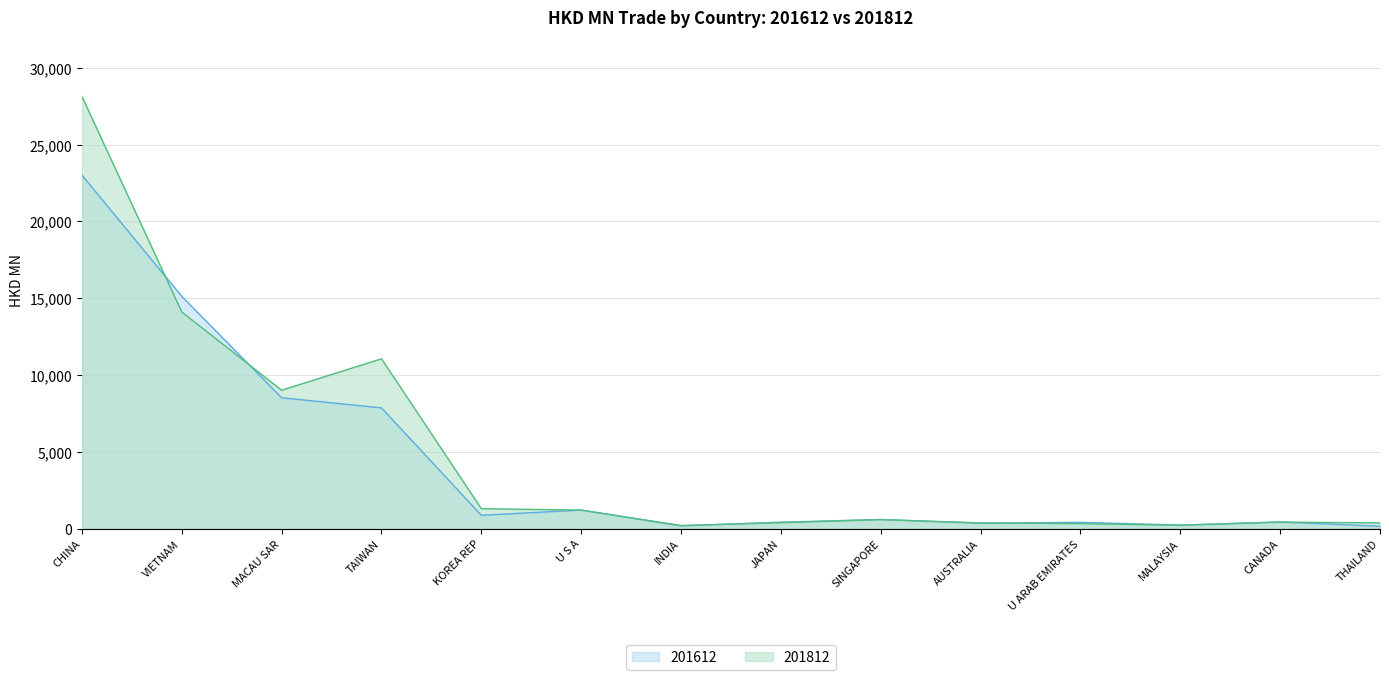

Which series changed the most between TAIWAN and KOREA REP?

201812